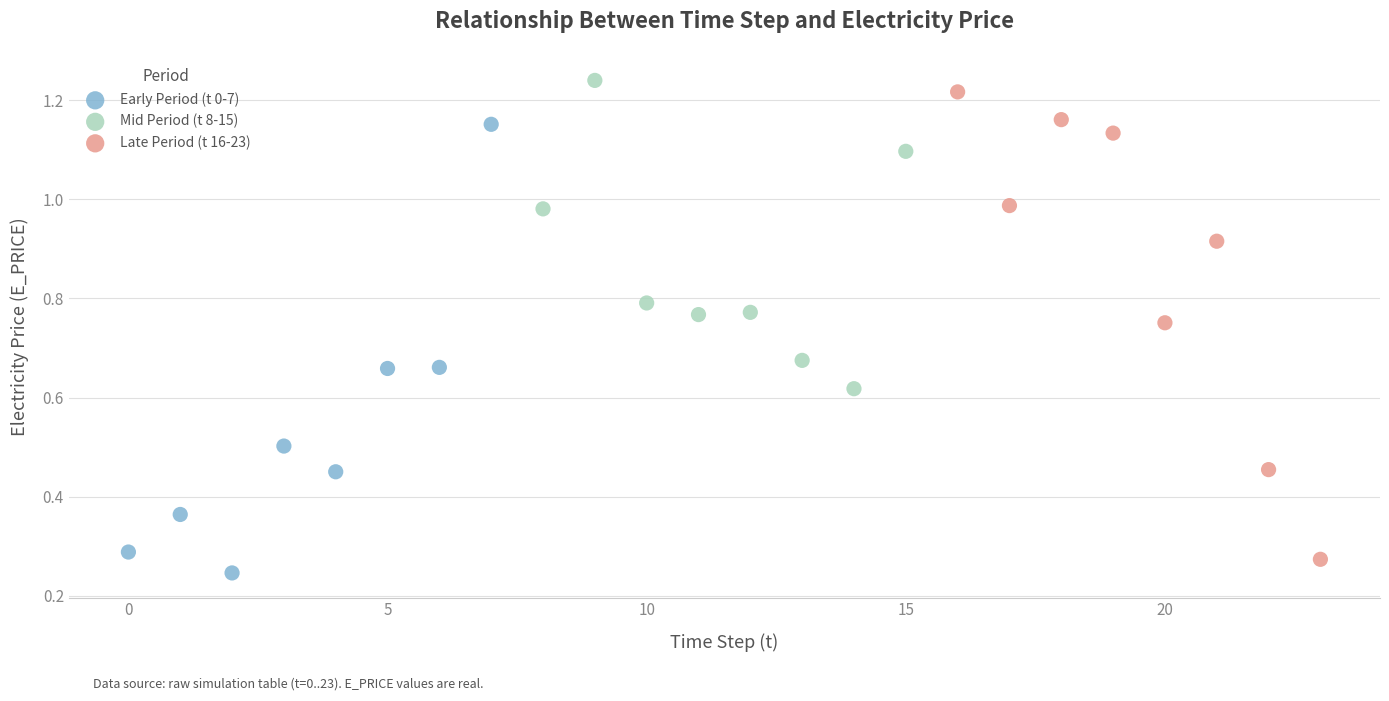

What are all the series names shown in the legend?

Early Period (t 0-7), Mid Period (t 8-15), Late Period (t 16-23)